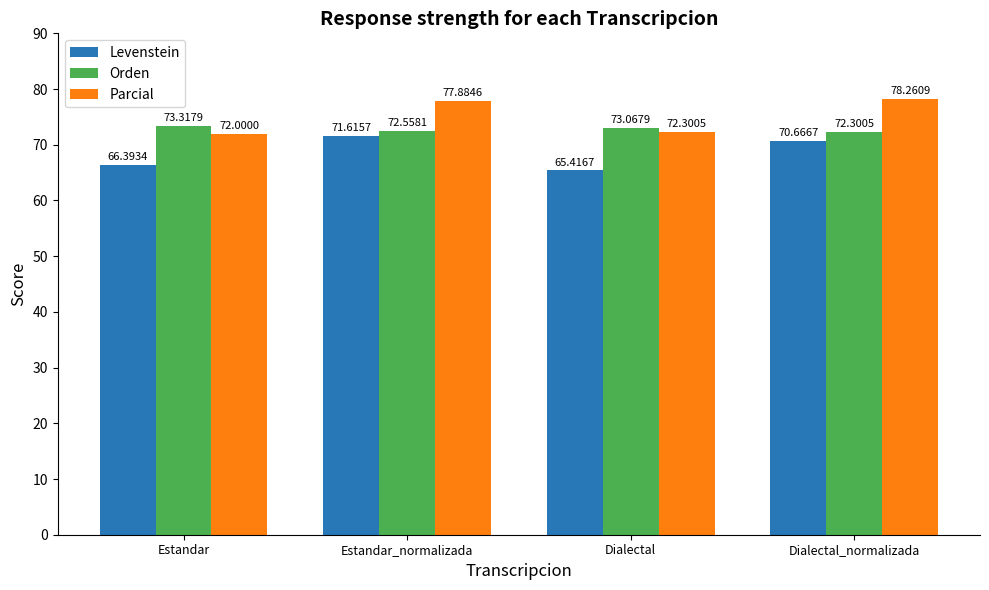

At how many categories does at least one series exceed 65?

4